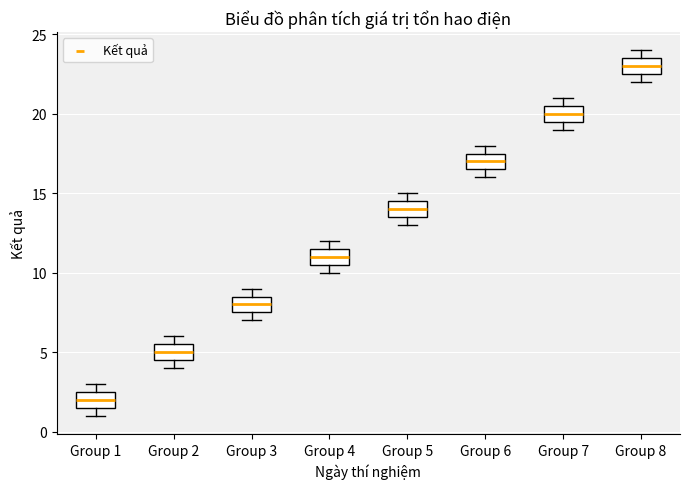

Where is the upper edge of the box for Group 5 on the y-axis? The values are not printed on the chart, so give them approximately, as read against the axis.

14.5